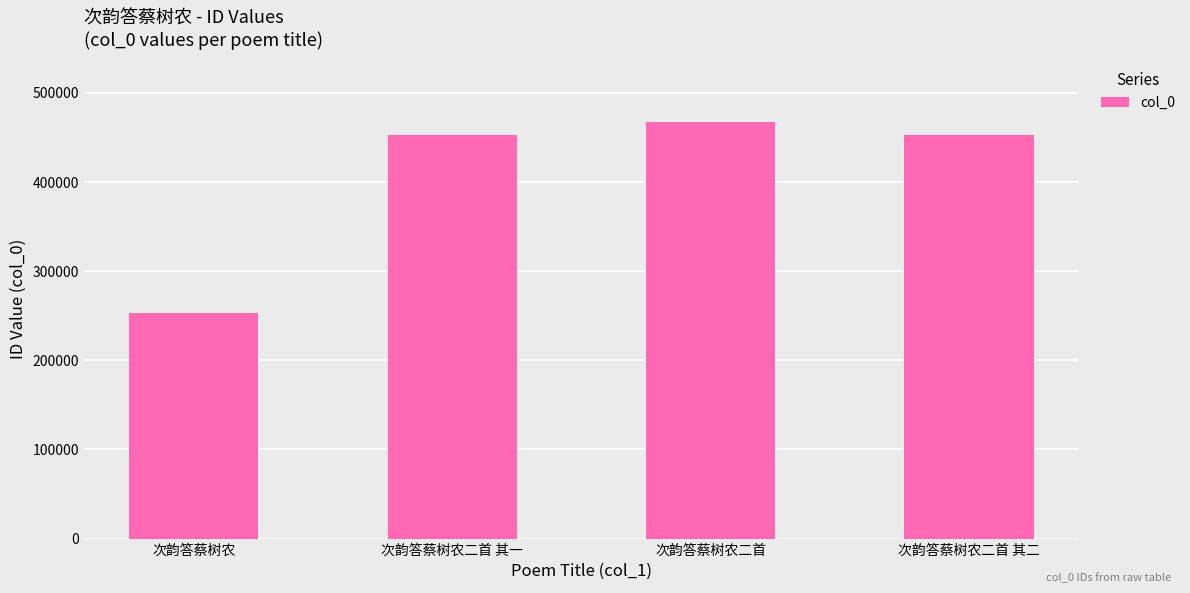

What is the minimum value shown in the chart?

253101